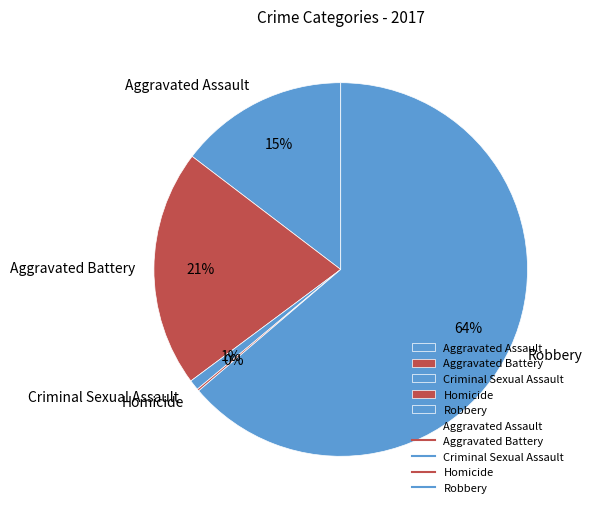

Do Aggravated Battery and Aggravated Assault together represent more than half of the pie?

No